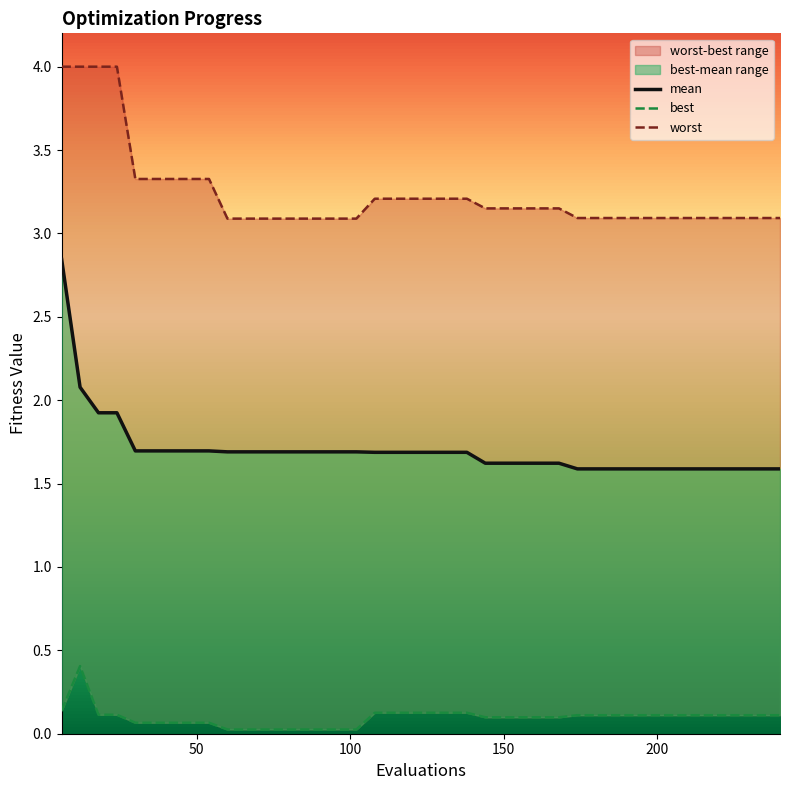

What is the sum of all best values?

3.9